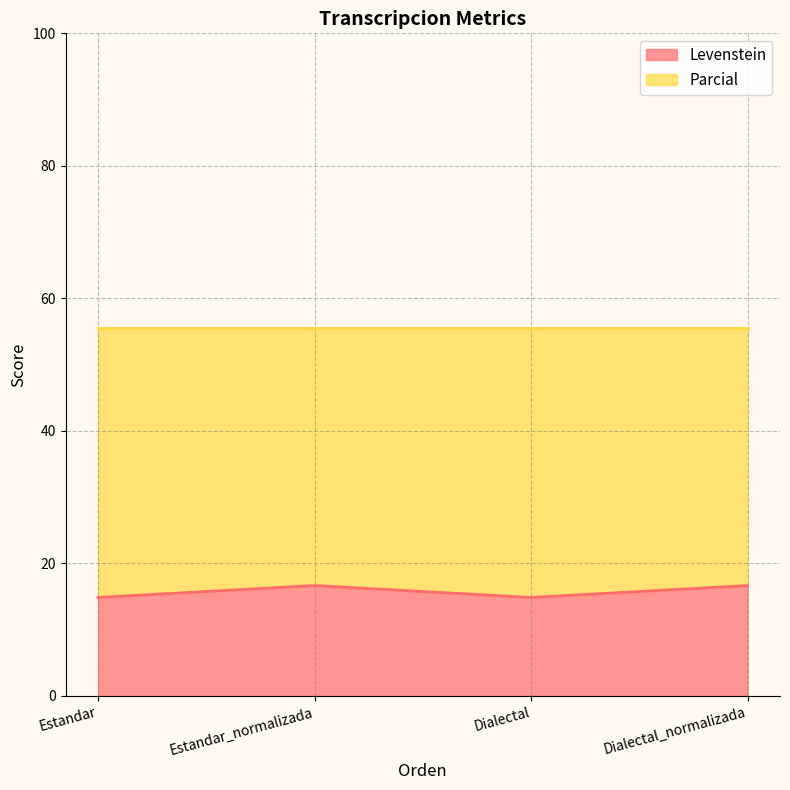

How many lines are shown in the chart?

2